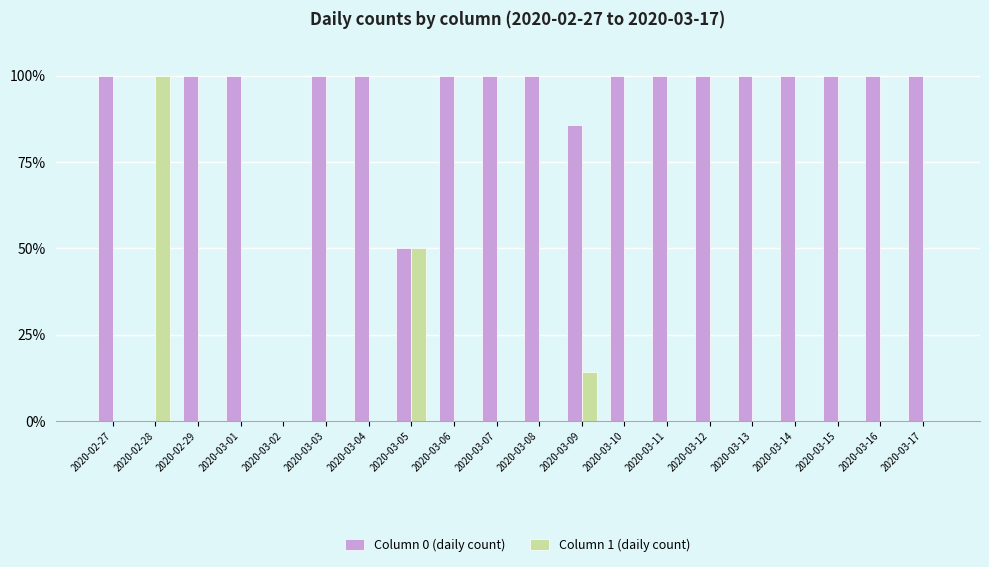

What is the total value across all series at 2020-03-15?

100.0